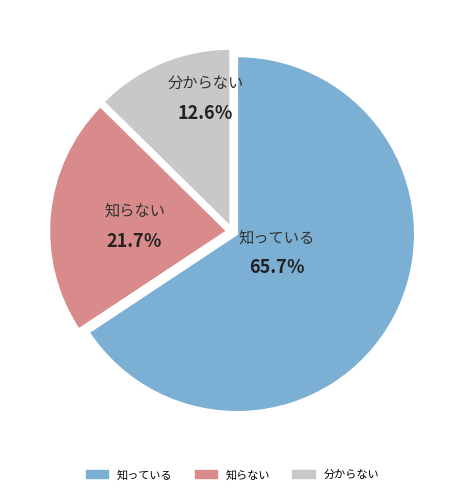

Does any single category account for the majority?

Yes